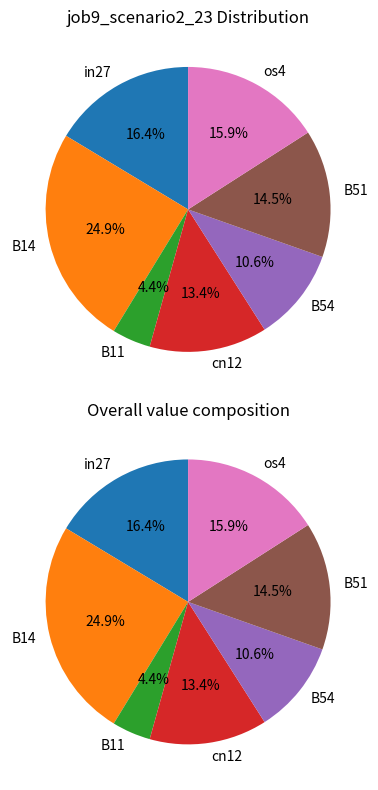

What is the largest slice in the pie chart?

B14